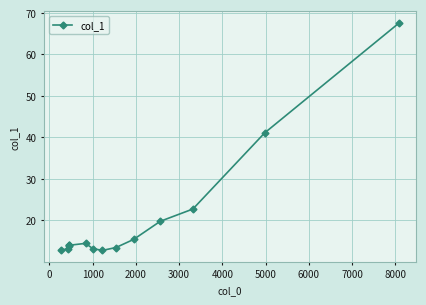

What is the average value?

20.6